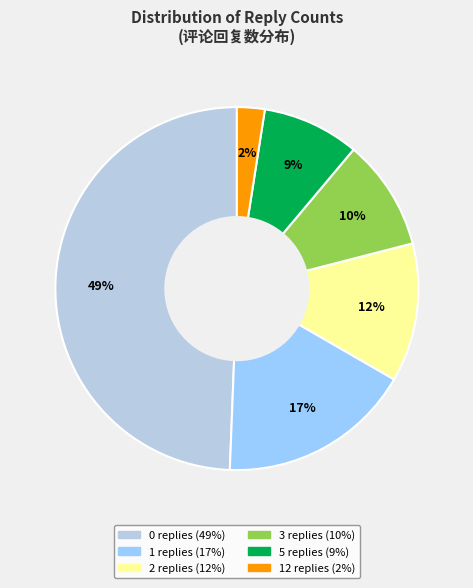

How many slices are in this pie chart?

6